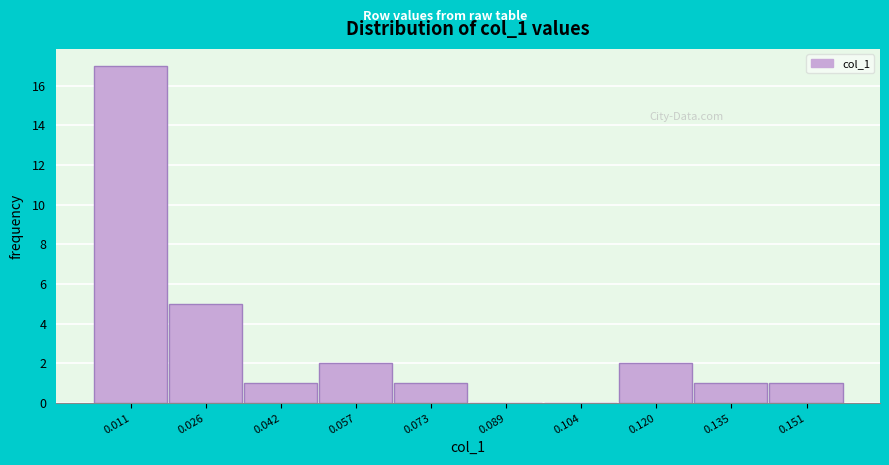

Reading left to right, list every bar in this chart as the range it spans on the x-axis followed by its height. Neither the bar edges nor the heights are printed on the chart, so give them approximately, as read against the axes.

0.002 to 0.018: 17
0.018 to 0.034: 5
0.034 to 0.050: 1
0.050 to 0.066: 2
0.066 to 0.080: 1
0.080 to 0.096: 0
0.096 to 0.112: 0
0.112 to 0.128: 2
0.128 to 0.144: 1
0.144 to 0.158: 1